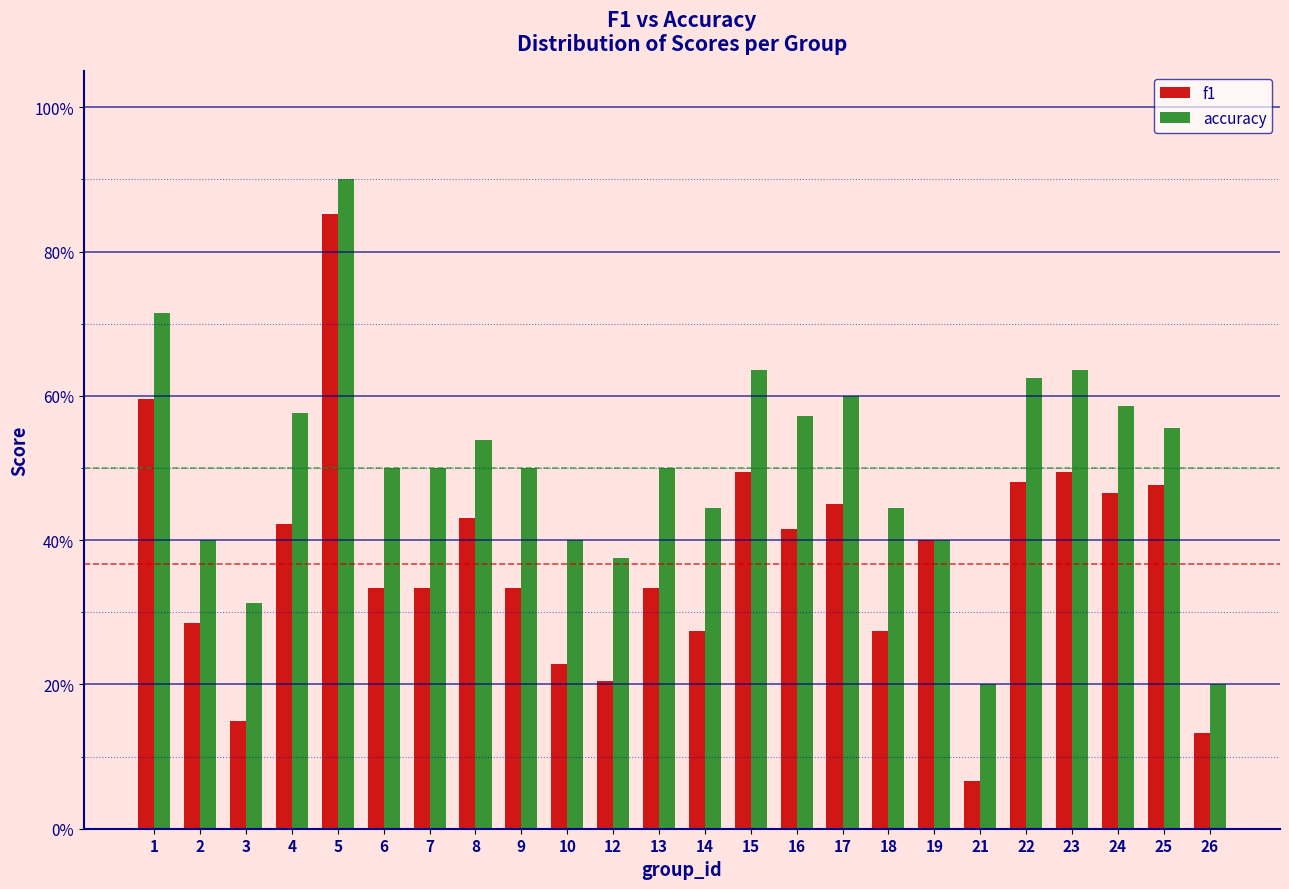

Does the chart contain stacked bars?

No